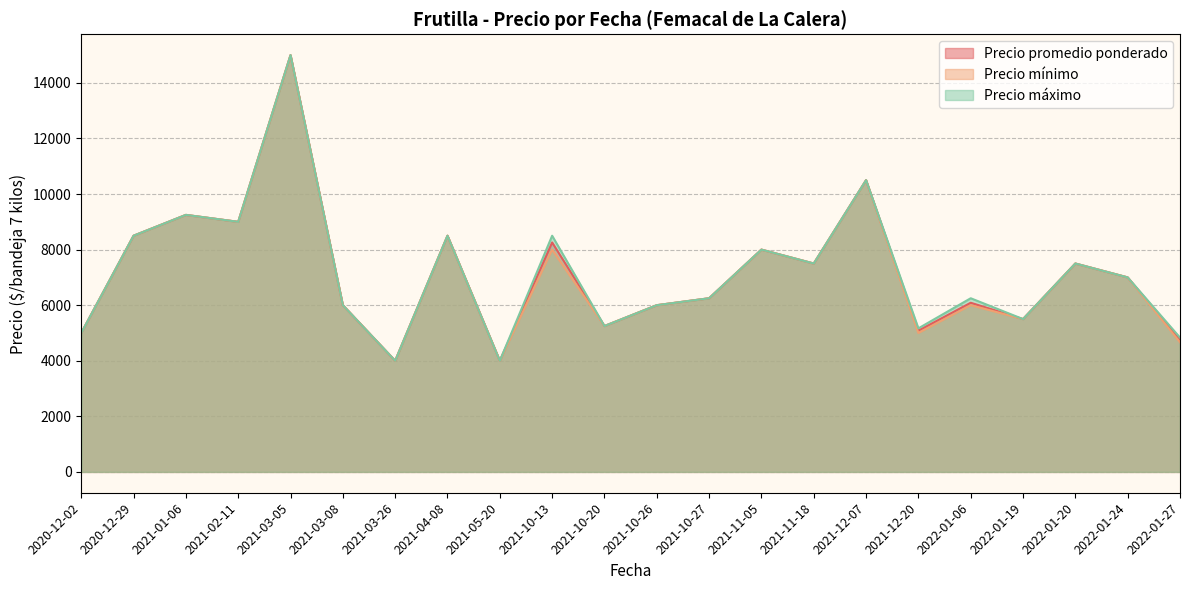

The value of Precio máximo at 2021-11-05 is 2169.0. True or false?

False